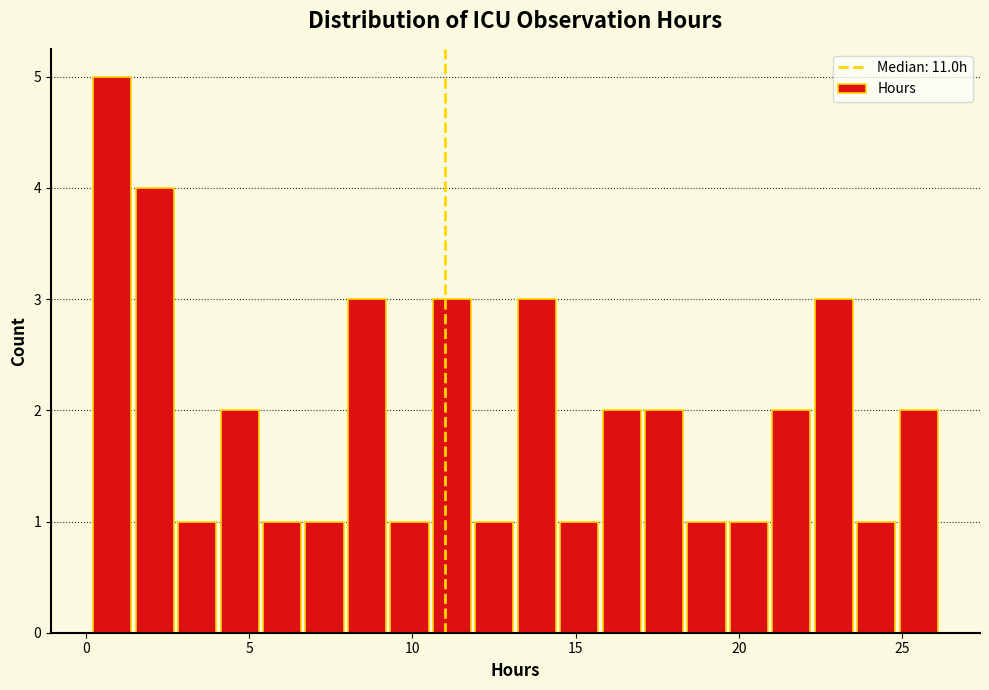

Around what value on the x-axis is the tallest bar? Give the approximate position of its centre, as read against the axis.

1.0